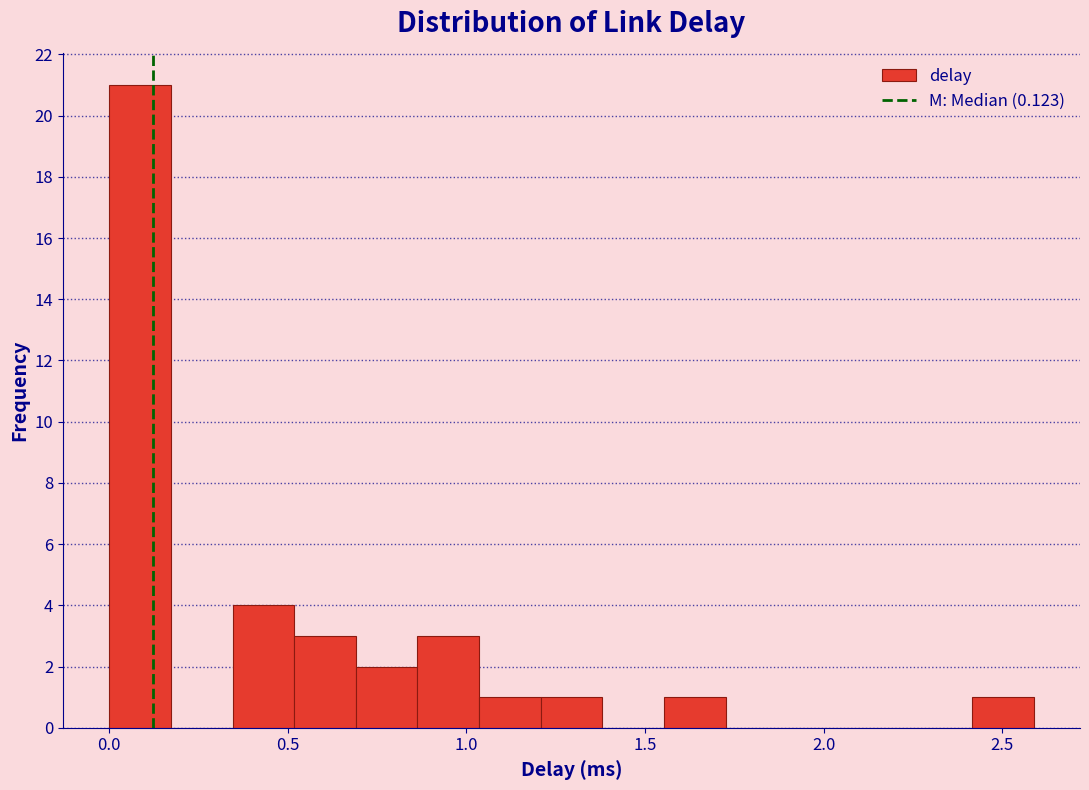

Read against the x-axis, roughly where is the centre of the tallest bar?

0.10